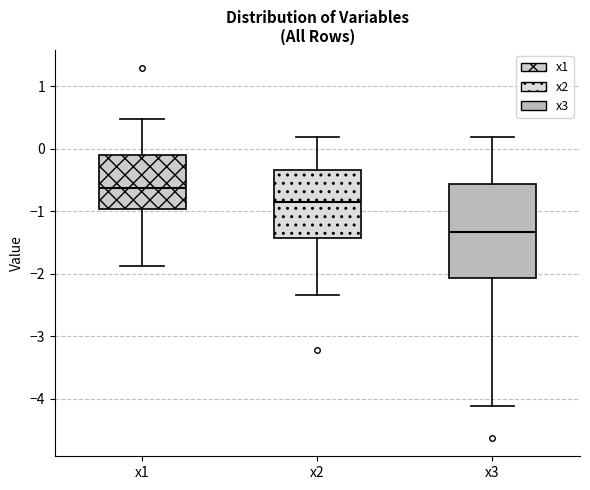

Comparing the boxes themselves (not the whiskers), which one is the tallest?

x3